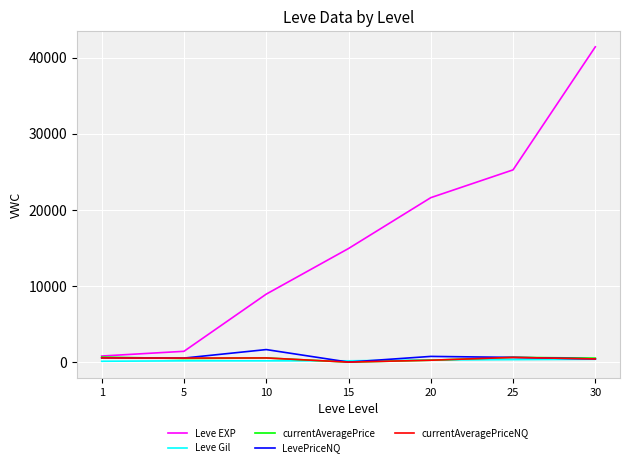

At how many categories does at least one series exceed 38325?

1